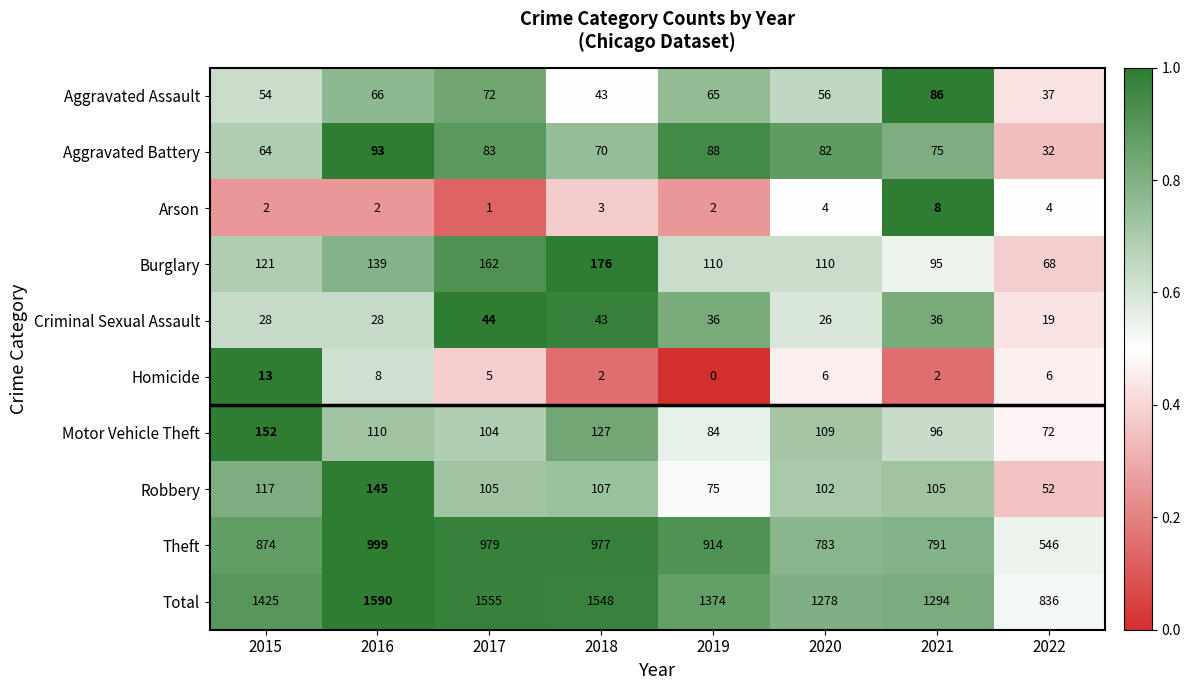

What is the lowest value of the Theft series?

546